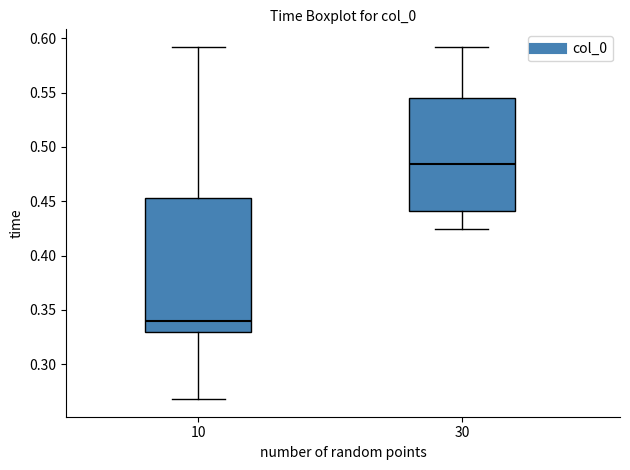

Reading left to right, transcribe this box plot: for each box, give where its median line is, the range the box spans, and where its two whiskers end, as read against the y-axis. The values are not printed on the chart, so give them approximately, as read against the axis.

10: median 0.340, box 0.330 to 0.455, whiskers 0.270 to 0.590
30: median 0.485, box 0.440 to 0.545, whiskers 0.425 to 0.590